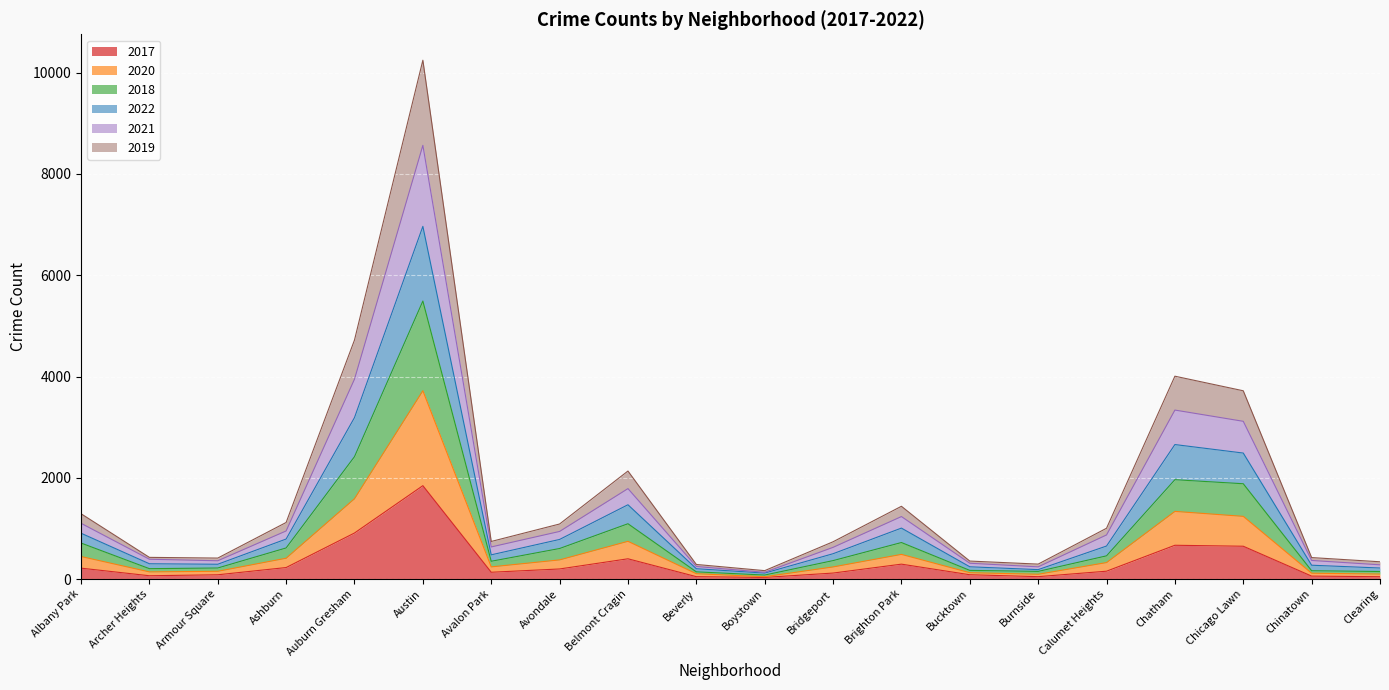

What is the total value across all series at Auburn Gresham?

4720